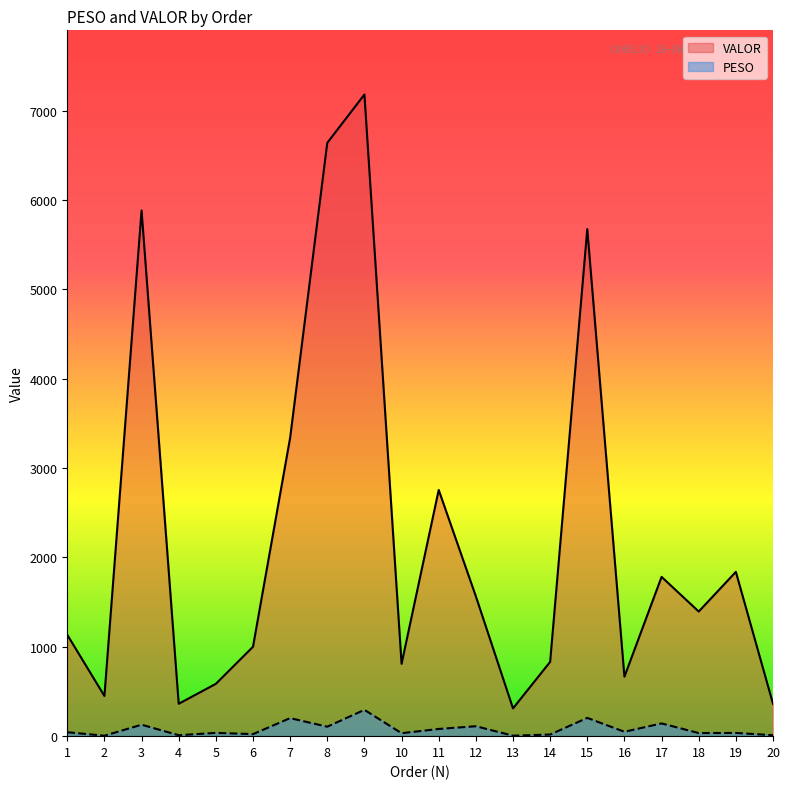

What is the total value across all series at 11?

2835.7